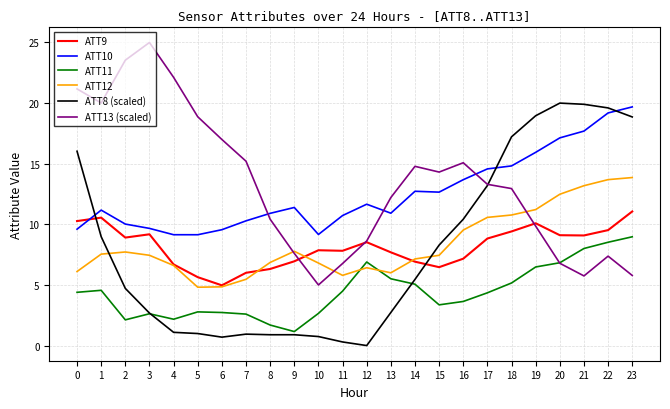

What is the difference between the highest and lowest values at 21?

14.2